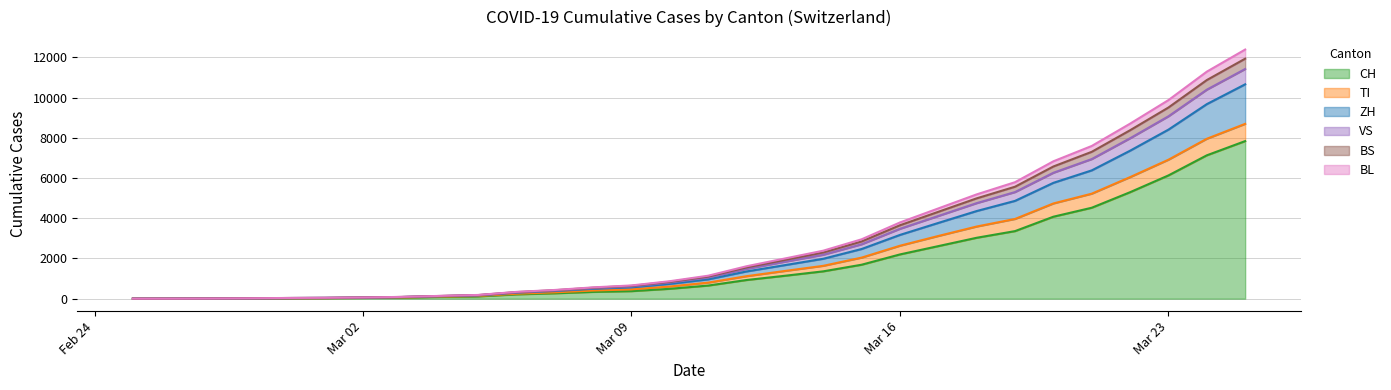

How many values in BS are above zero?

29